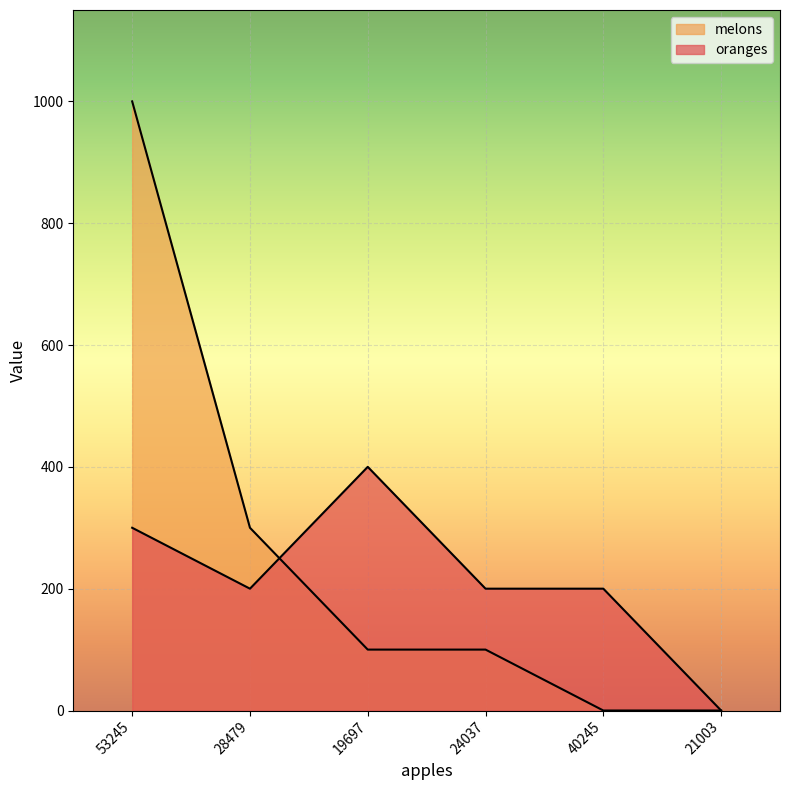

What is the spread (max minus min) of values at 24037?

100